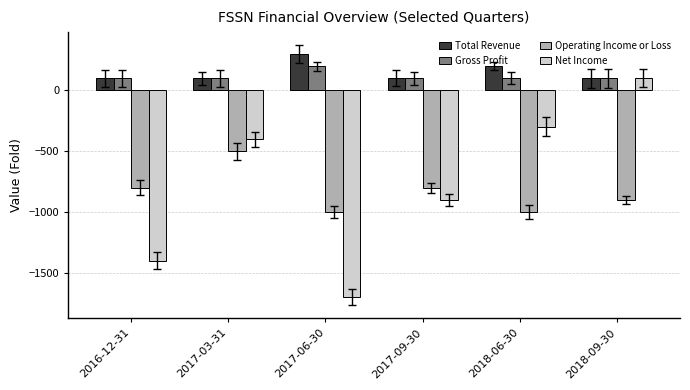

The value of Net Income at 2017-03-31 is -561. True or false?

False